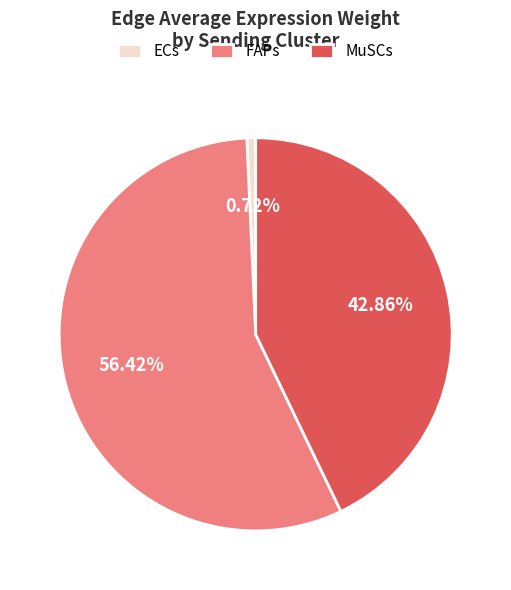

How many slices are in this pie chart?

3